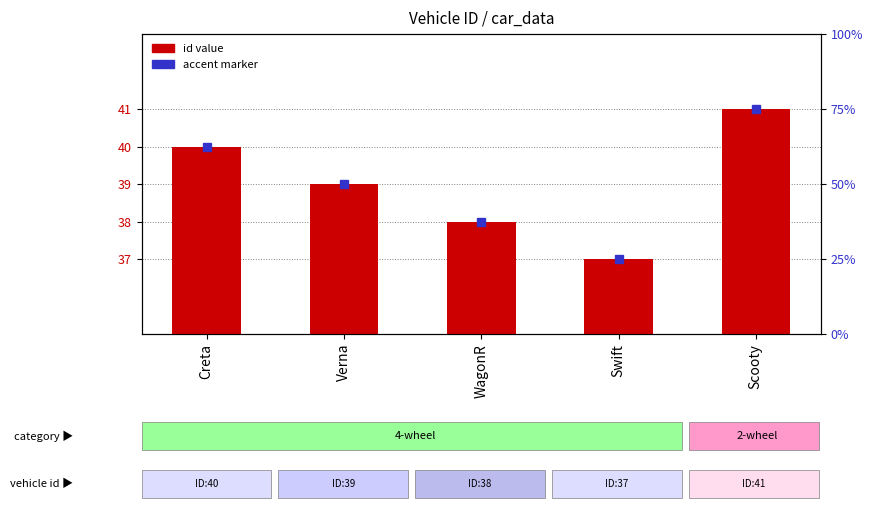

At which category does the chart reach its minimum across all series?

Swift